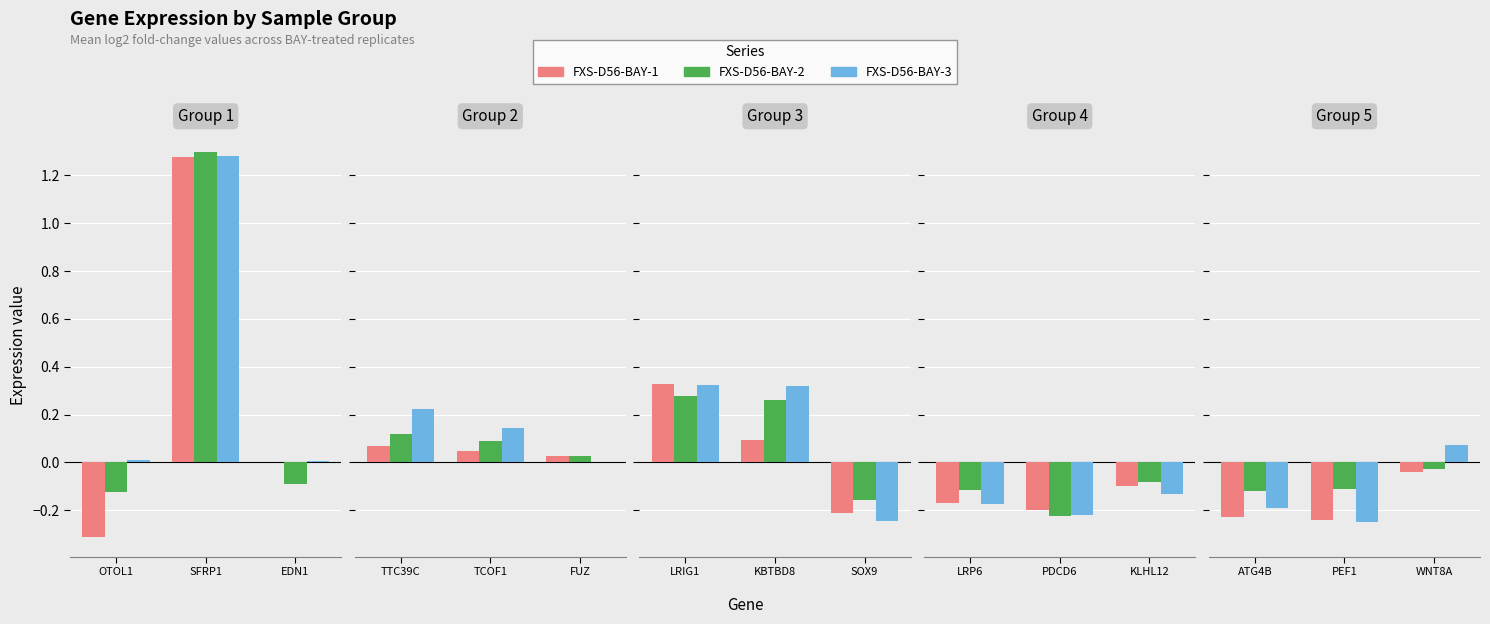

What are all the series names shown in the legend?

FXS-D56-BAY-1, FXS-D56-BAY-2, FXS-D56-BAY-3